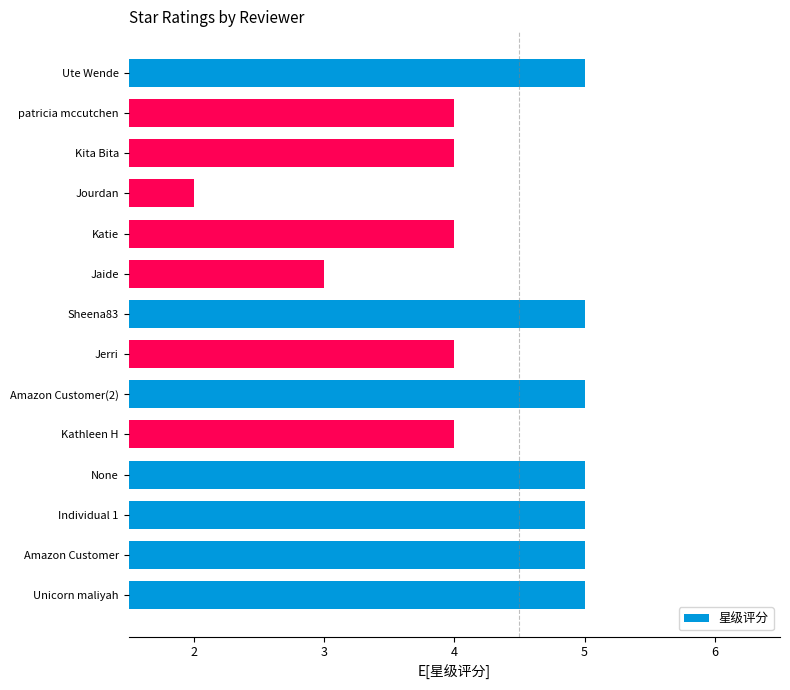

Approximately how many times larger is the value at Kita Bita compared to Individual 1?

0.8